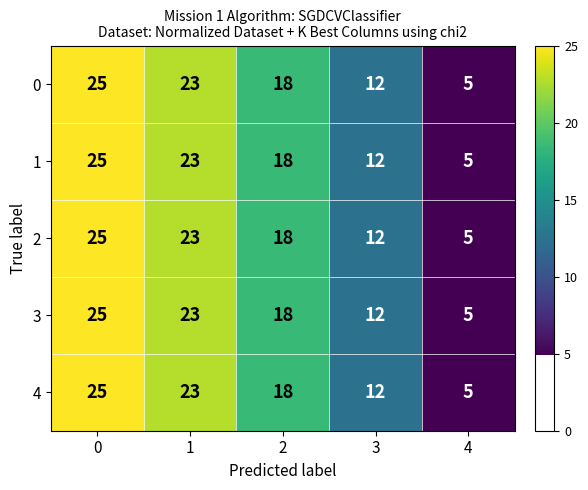

Reading left to right, extract all data points from this chart.

0: 0=25	1=23	2=18	3=12	4=5
1: 0=25	1=23	2=18	3=12	4=5
2: 0=25	1=23	2=18	3=12	4=5
3: 0=25	1=23	2=18	3=12	4=5
4: 0=25	1=23	2=18	3=12	4=5